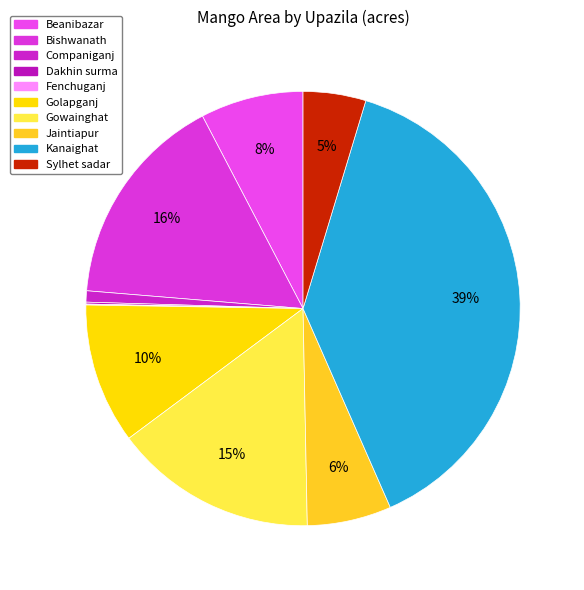

What is the smallest slice in the pie chart?

Fenchuganj